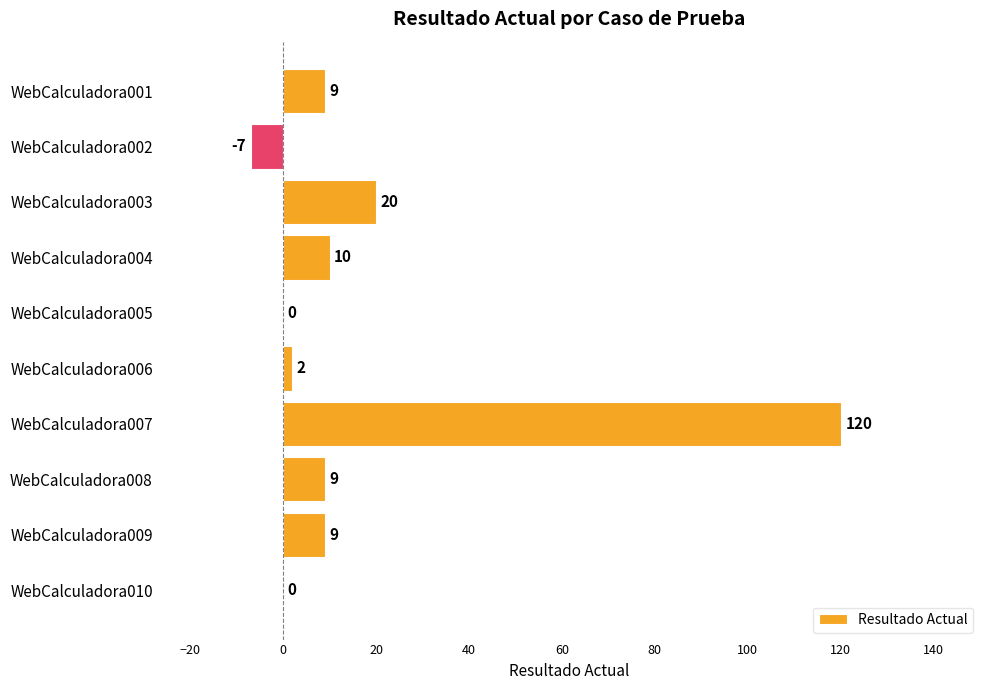

Is it true that the value at WebCalculadora007 is 82?

False